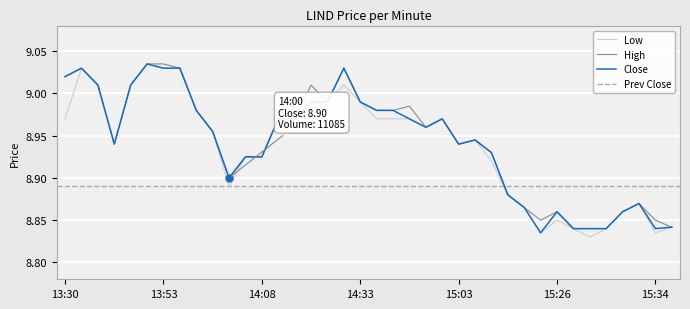

What is the total value across all series at 13:56?

26.9